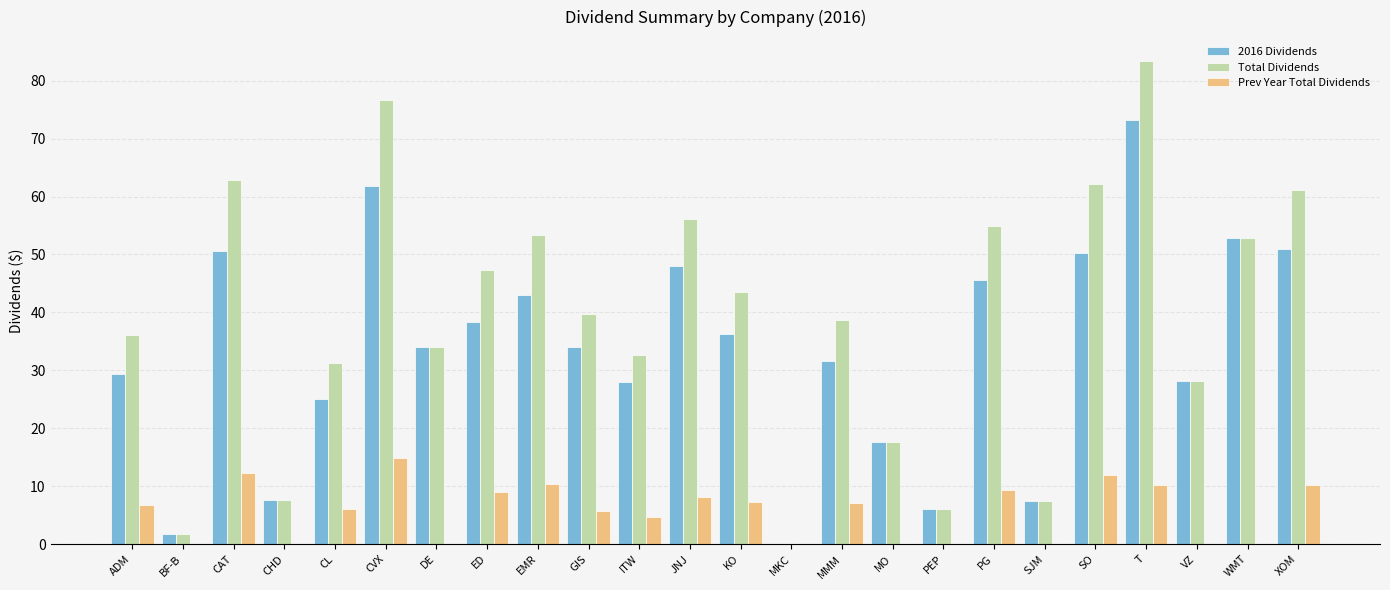

What is the total value across all series at SO?

124.4